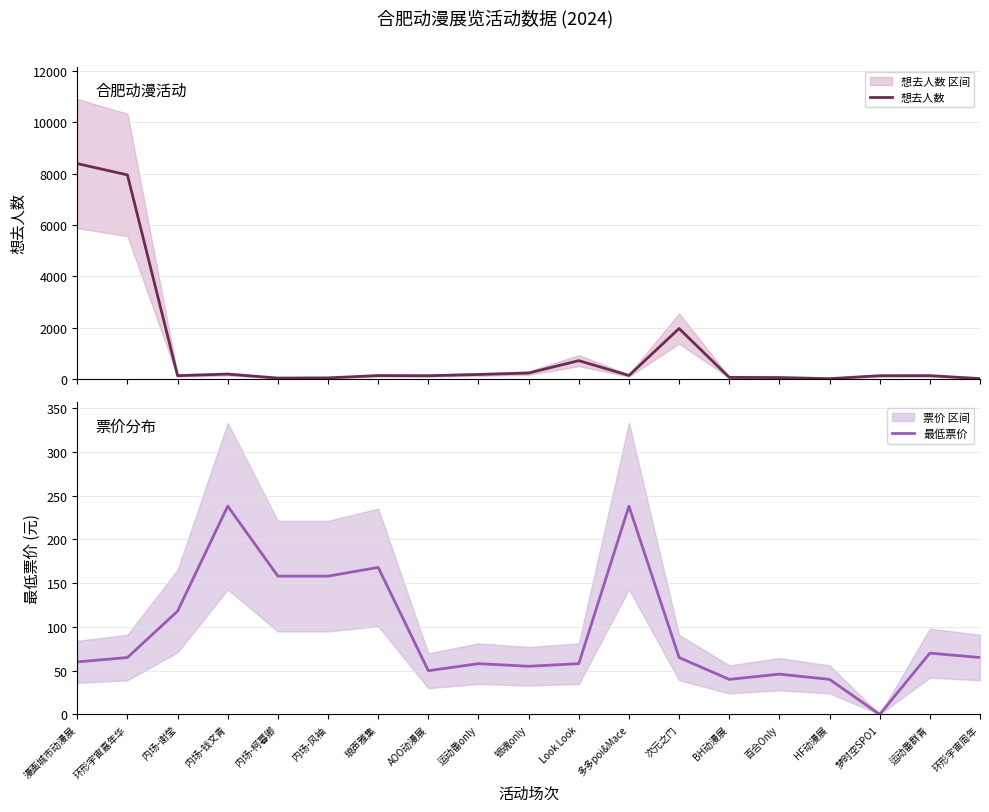

What is the difference between the maximum and minimum values in the 最低票价 series?

238.0